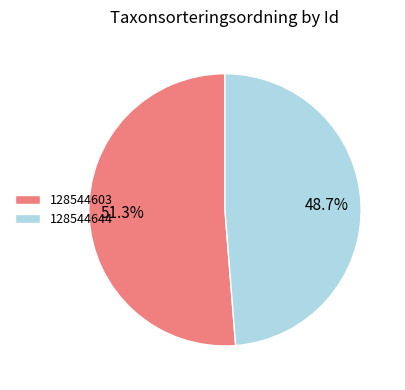

What percentage is the 128544644 slice, to the nearest percent?

49%